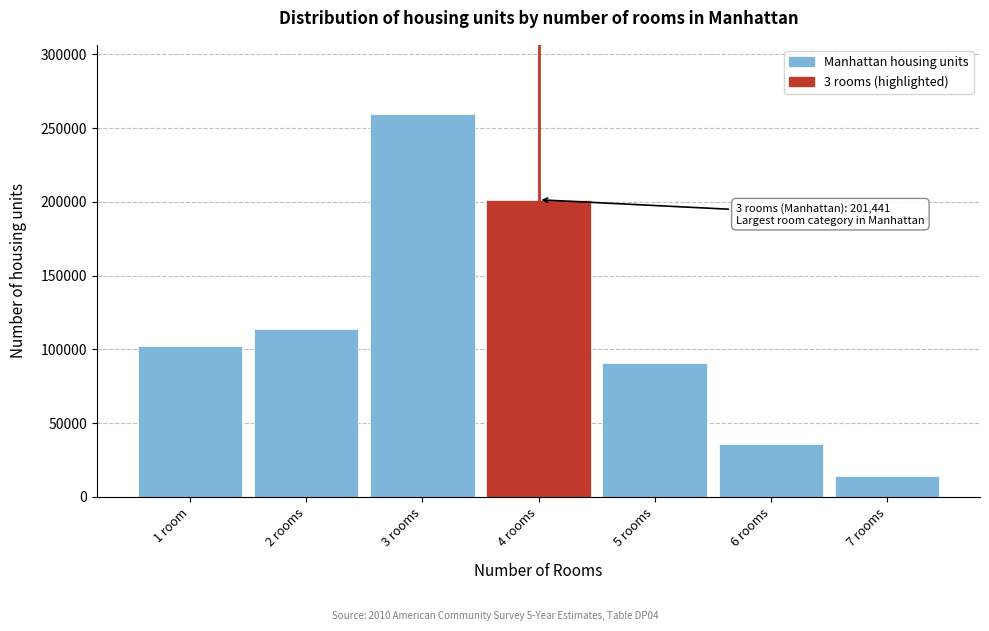

Reading left to right, what are all the values shown in this chart?

102127	113685	259712	201441	90474	35934	14500